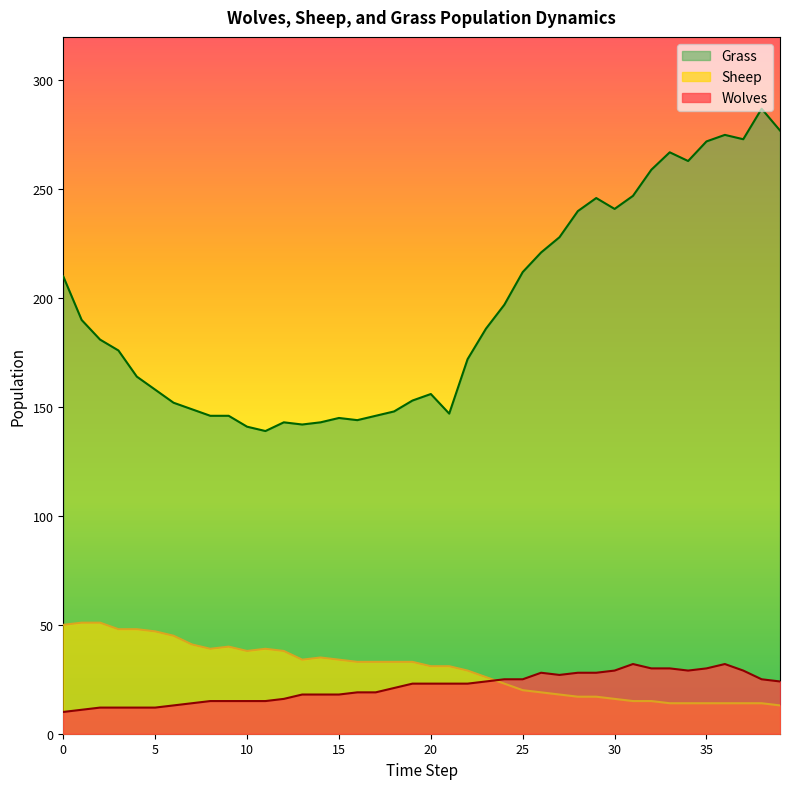

At how many categories does at least one series exceed 121?

40